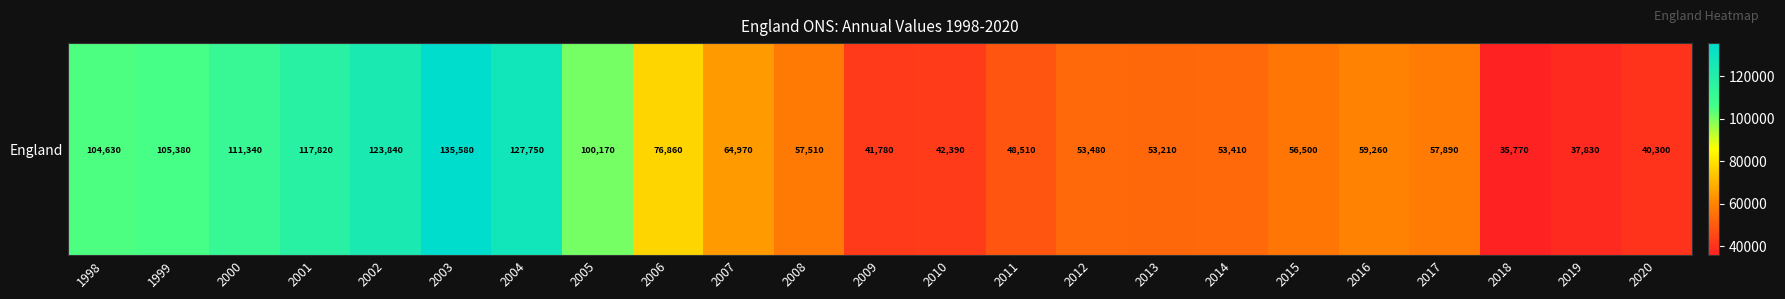

List the labels in order of value, smallest first.

2018, 2019, 2020, 2009, 2010, 2011, 2013, 2014, 2012, 2015, 2008, 2017, 2016, 2007, 2006, 2005, 1998, 1999, 2000, 2001, 2002, 2004, 2003